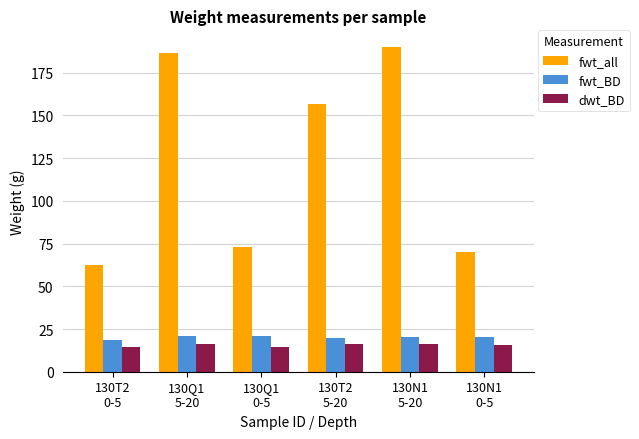

At 130T2
0-5, list the series in order from smallest to largest.

dwt_BD, fwt_BD, fwt_all